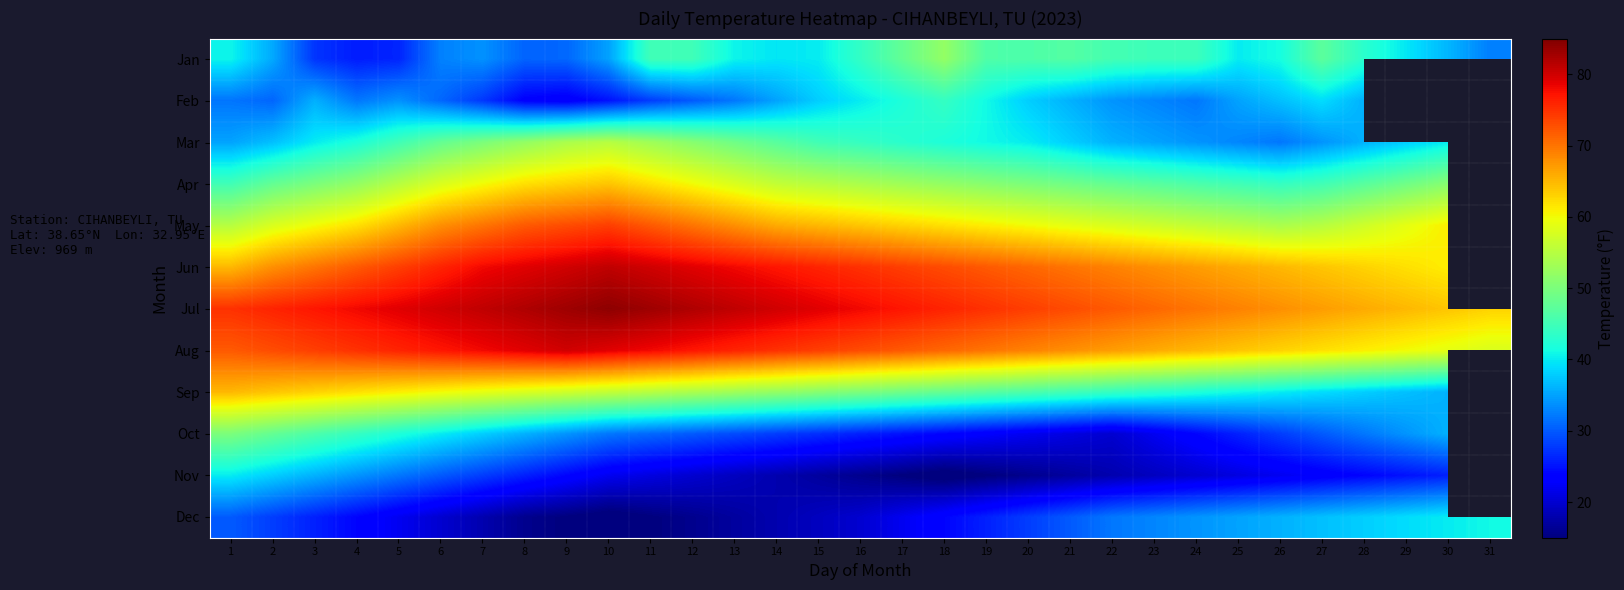

Rank the categories by Oct value from highest to lowest.

1, 2, 3, 4, 5, 6, 7, 31, 8, 30, 9, 29, 10, 28, 11, 12, 27, 13, 14, 26, 15, 16, 25, 17, 18, 24, 19, 20, 23, 21, 22